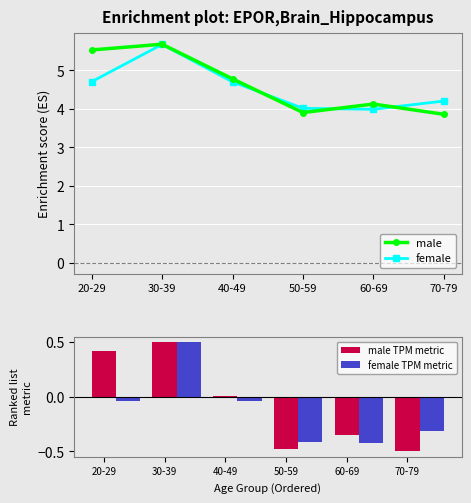

What position from the right is 70-79?

1